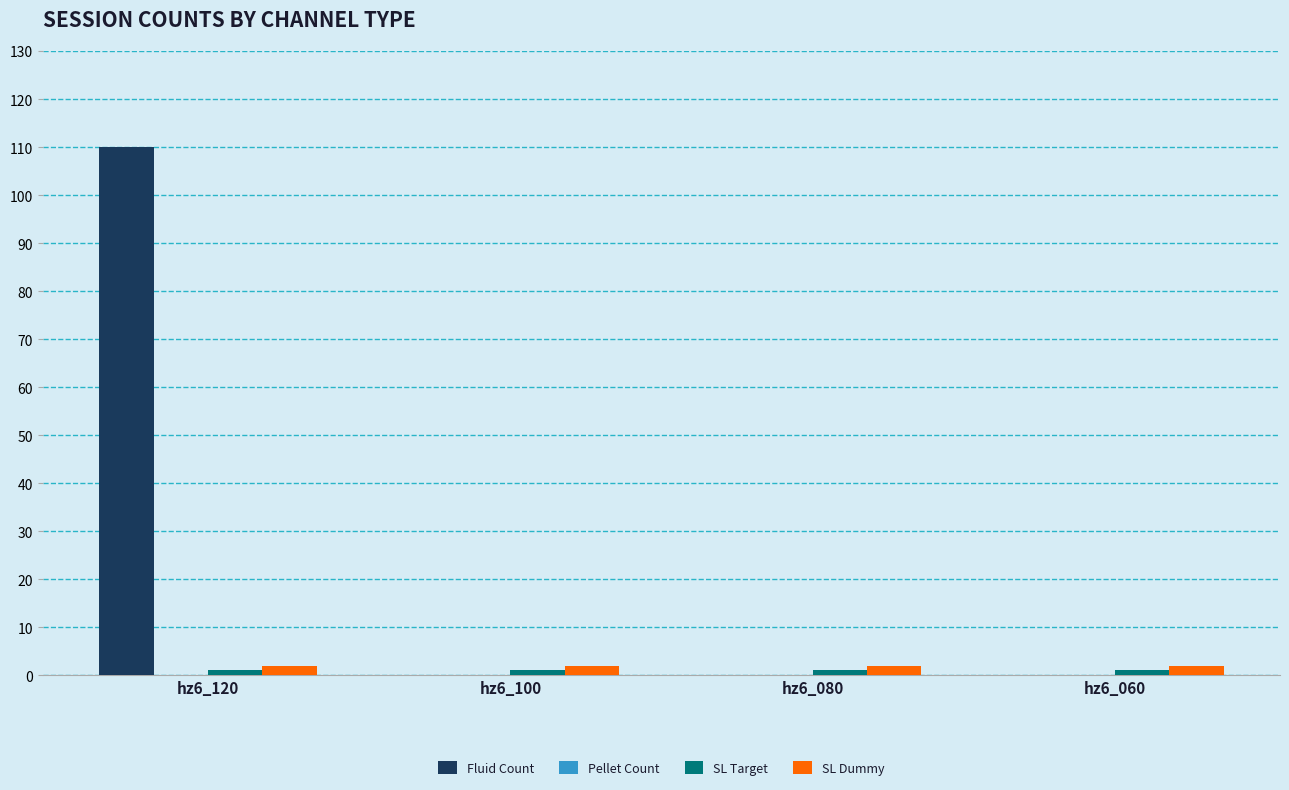

What is the average value of the Fluid Count series?

28